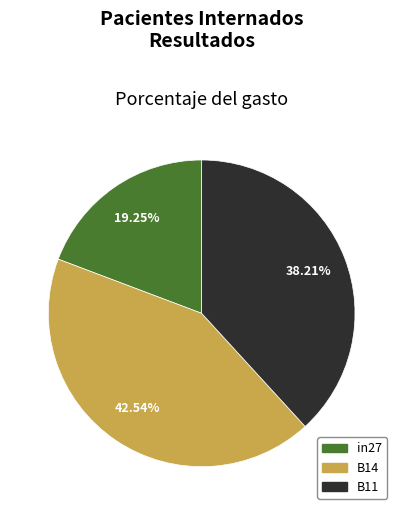

What percentage is the in27 slice, to the nearest percent?

19%